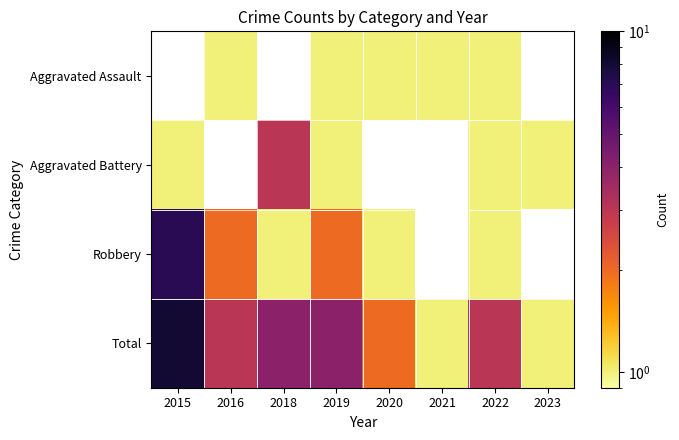

Is it true that Aggravated Battery equals 0.4 at 2019?

False